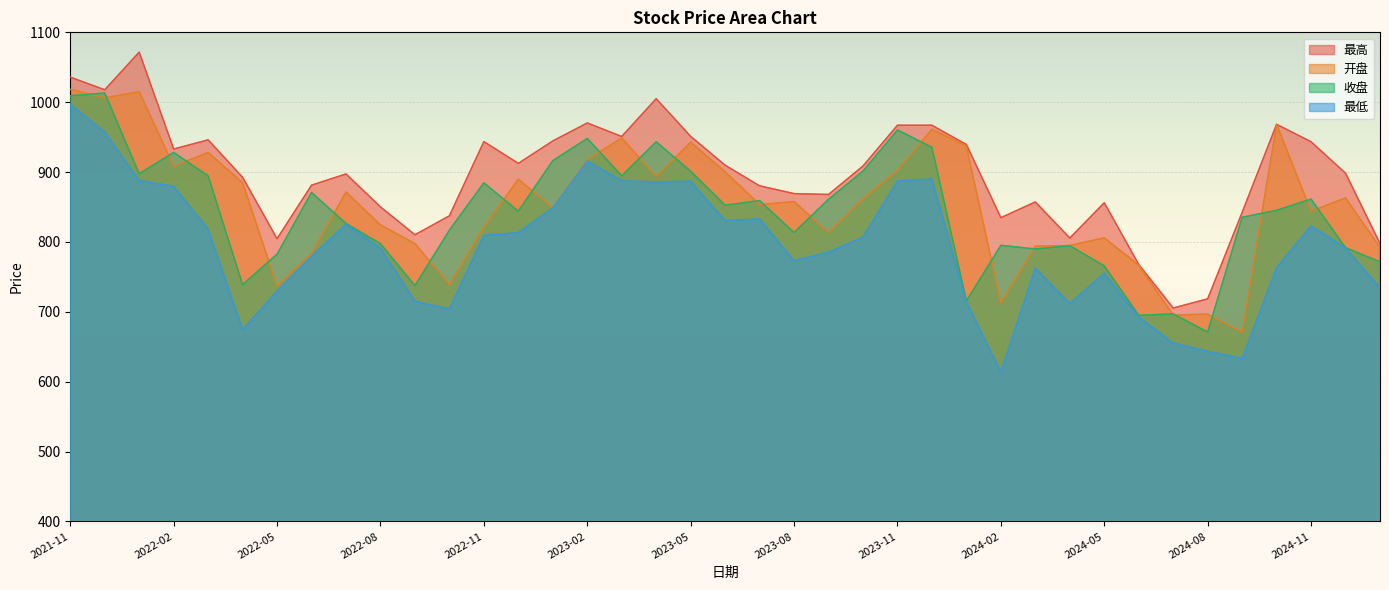

List the labels in order of 开盘 value, largest first.

2021-11, 2022-01, 2021-12, 2024-10, 2023-12, 2023-03, 2023-05, 2024-01, 2022-03, 2023-02, 2022-02, 2023-11, 2023-06, 2023-04, 2022-12, 2022-04, 2022-07, 2024-12, 2023-10, 2023-08, 2023-07, 2023-01, 2024-11, 2022-08, 2022-11, 2023-09, 2024-05, 2022-09, 2024-04, 2024-03, 2025-01, 2022-06, 2024-06, 2022-10, 2022-05, 2024-02, 2024-08, 2024-07, 2024-09